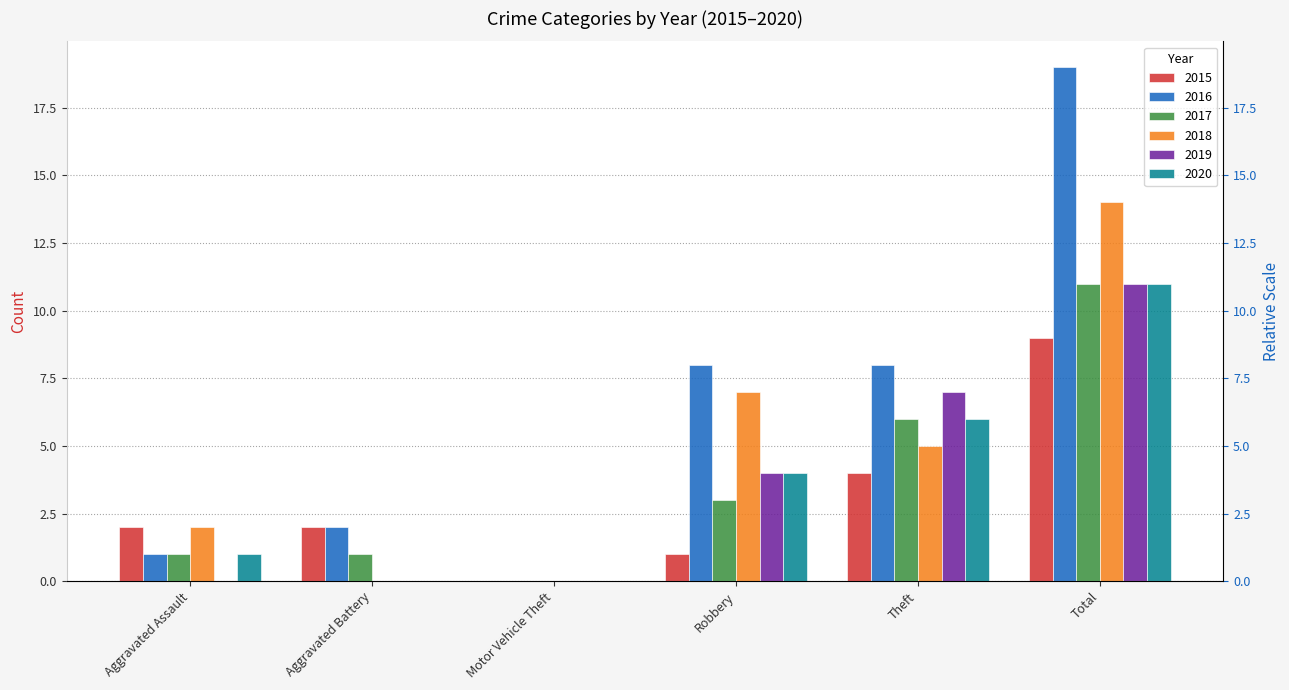

Reading left to right, transcribe all the data shown in this chart.

2015: Aggravated Assault=2	Aggravated Battery=2	Motor Vehicle Theft=0	Robbery=1	Theft=4	Total=9
2016: Aggravated Assault=1	Aggravated Battery=2	Motor Vehicle Theft=0	Robbery=8	Theft=8	Total=19
2017: Aggravated Assault=1	Aggravated Battery=1	Motor Vehicle Theft=0	Robbery=3	Theft=6	Total=11
2018: Aggravated Assault=2	Aggravated Battery=0	Motor Vehicle Theft=0	Robbery=7	Theft=5	Total=14
2019: Aggravated Assault=0	Aggravated Battery=0	Motor Vehicle Theft=0	Robbery=4	Theft=7	Total=11
2020: Aggravated Assault=1	Aggravated Battery=0	Motor Vehicle Theft=0	Robbery=4	Theft=6	Total=11